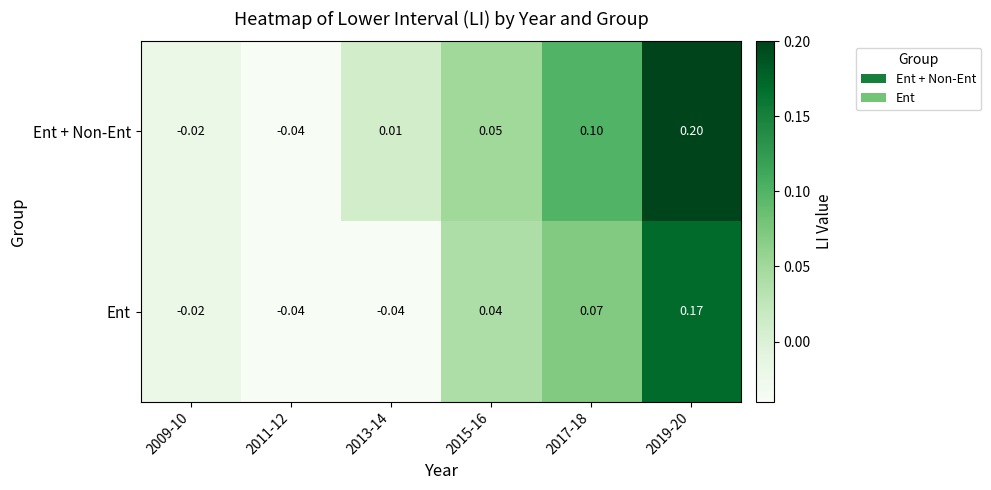

Rank the series at 2019-20 from highest to lowest value.

Ent + Non-Ent, Ent